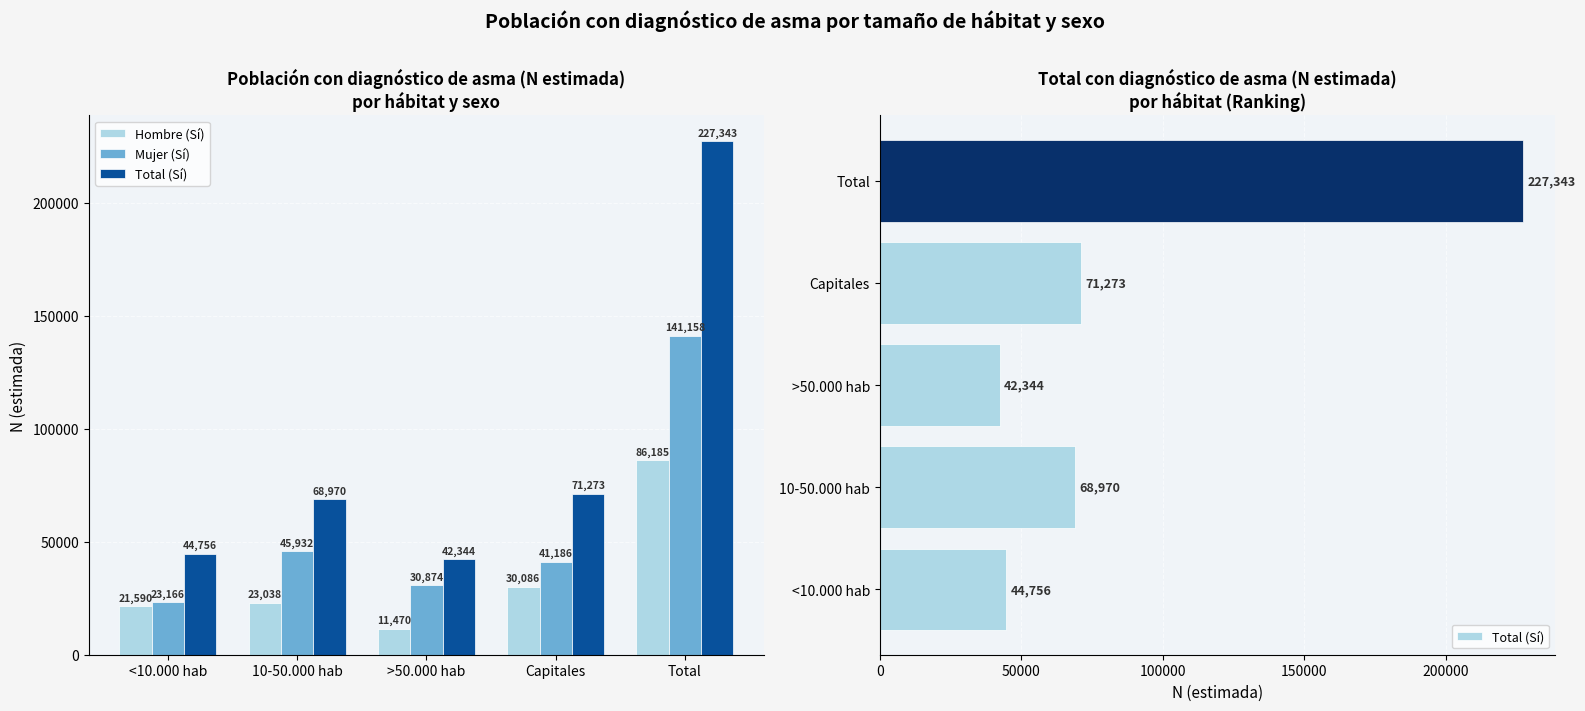

Where is Mujer (Sí) nearest to the value 82162?

10-50.000 hab